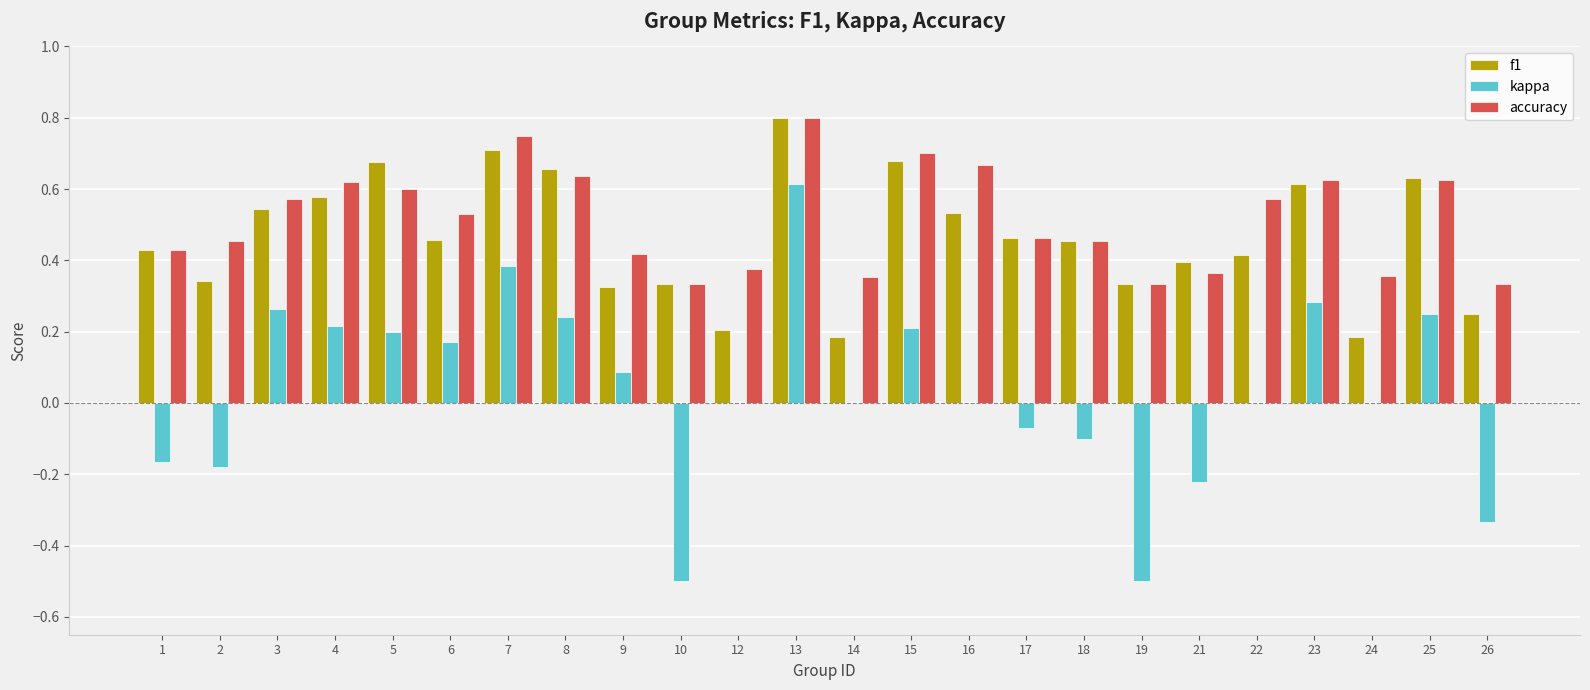

What is the sum of all f1 values?

11.2